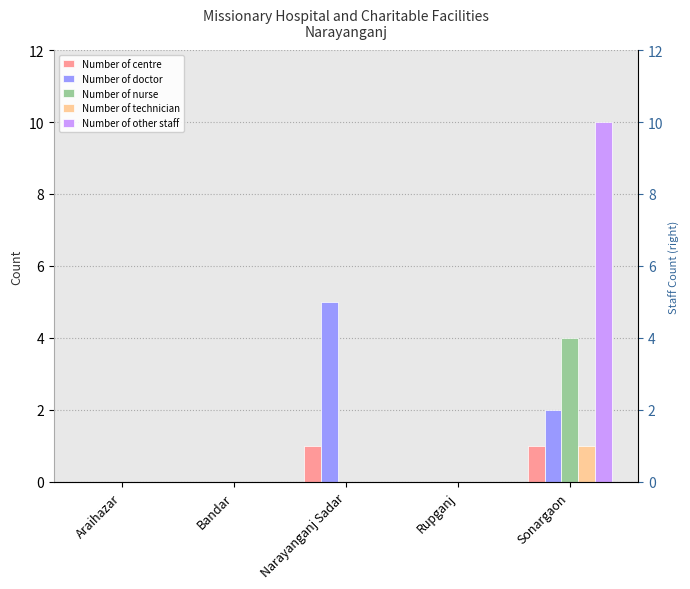

List the labels in order of Number of doctor value, smallest first.

Araihazar, Bandar, Rupganj, Sonargaon, Narayanganj Sadar